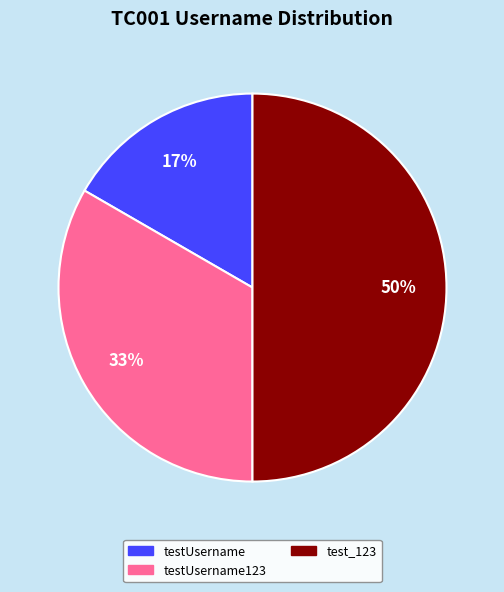

Is it true that testUsername123 is 33% of the pie?

True